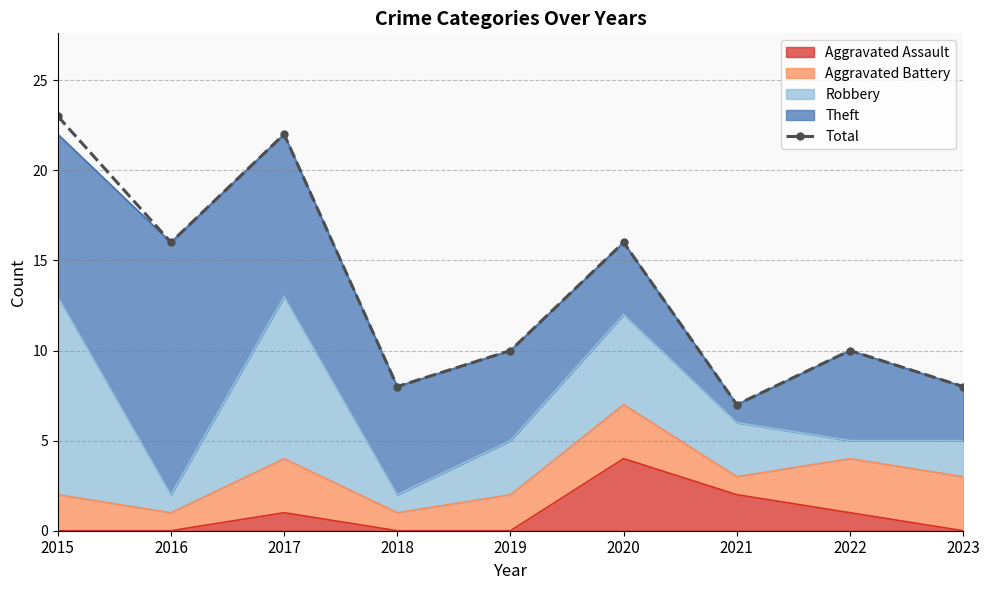

List the labels in order of value, smallest first.

2021, 2018, 2023, 2019, 2022, 2016, 2020, 2017, 2015